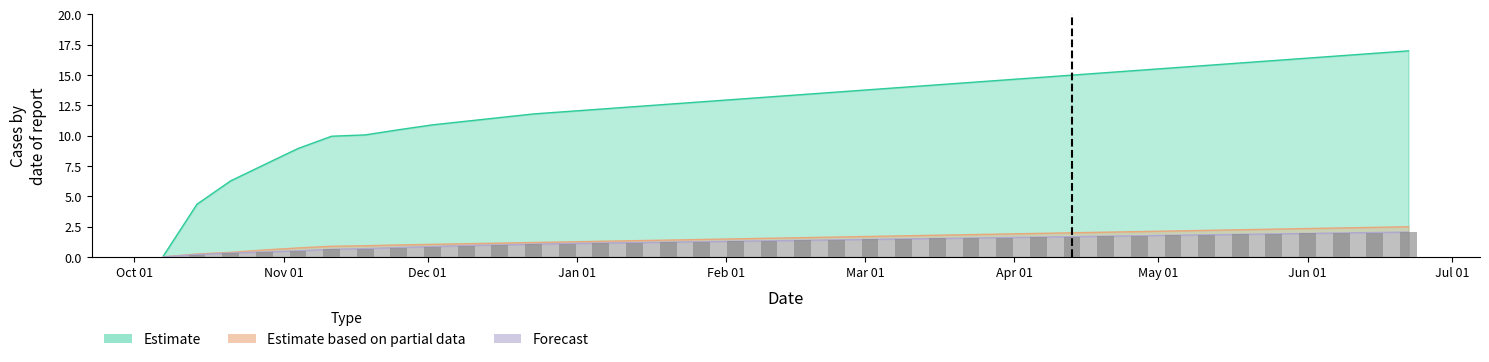

At which label does dailyAverageKilled reach its peak?

2024-06-22